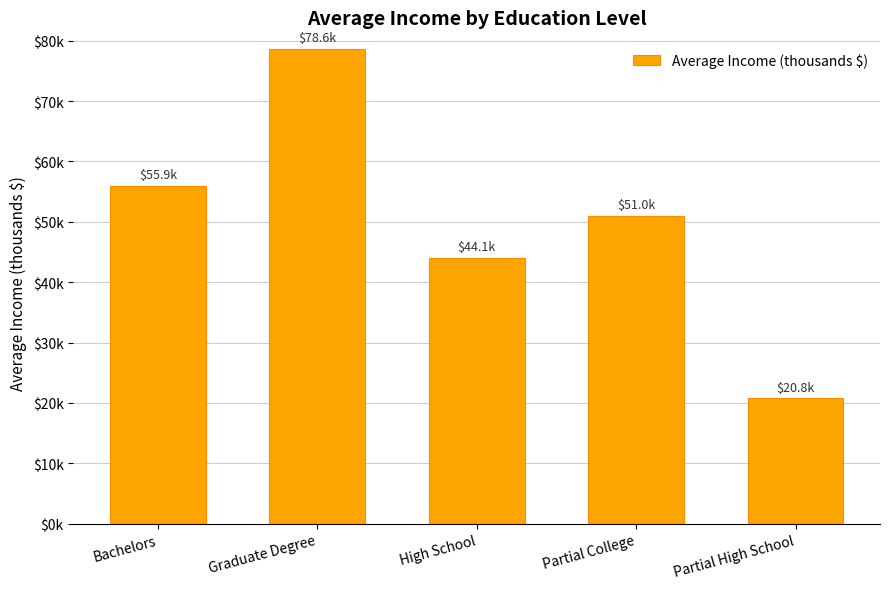

Approximately how many times larger is the value at High School compared to Partial High School?

2.1